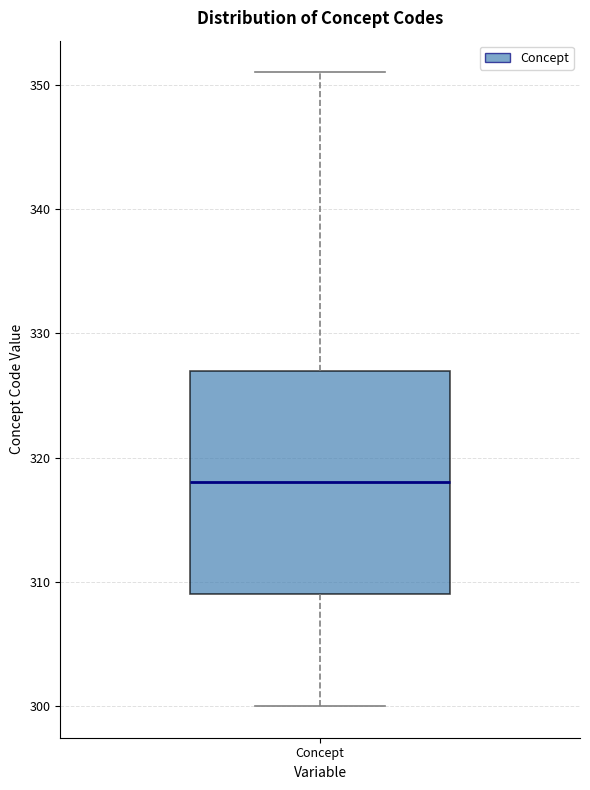

Read this box plot against the y-axis: the position of the median line, the range covered by the box, and the ends of both whiskers. The values are not printed on the chart, so give them approximately, as read against the axis.

median 318, box 309 to 327, whiskers 300 to 351